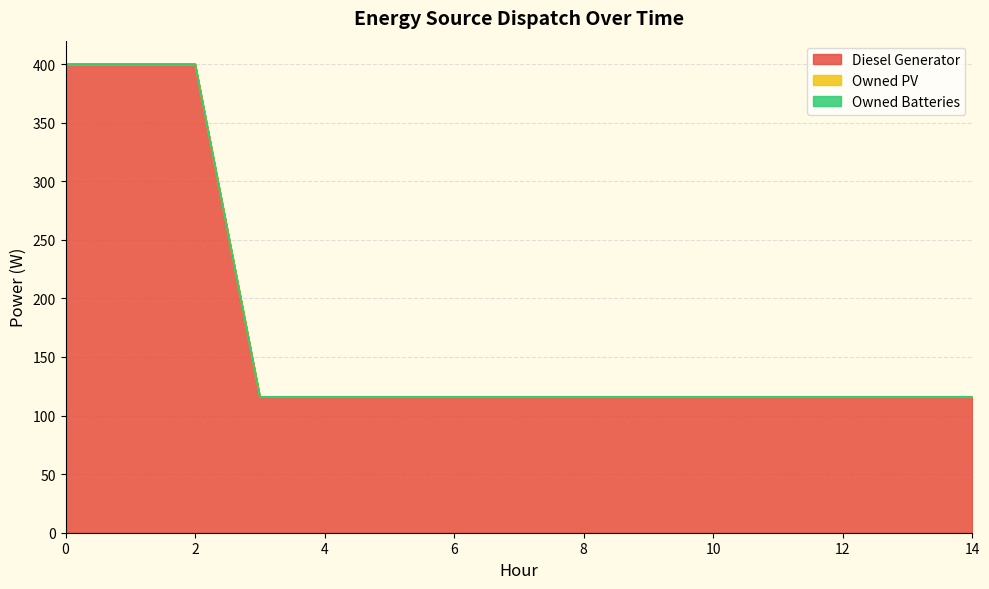

Between 13 and 5, which is larger?

13